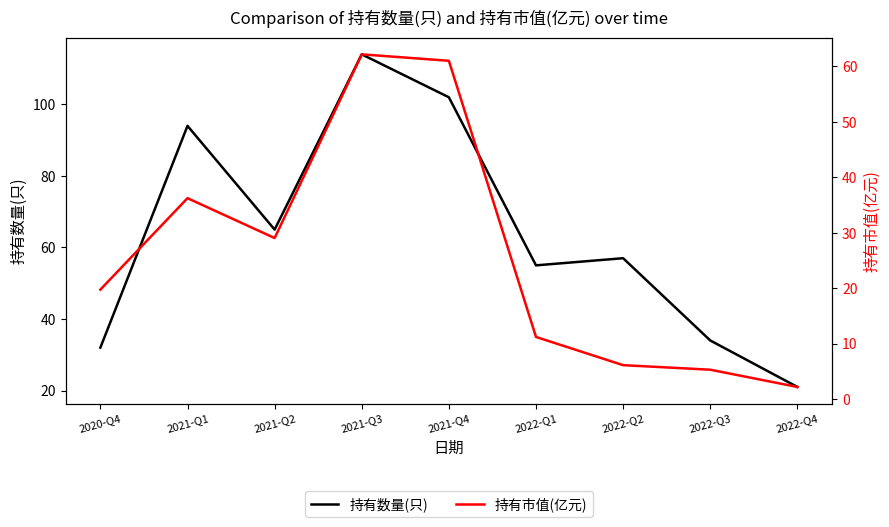

True or false: 持有市值(亿元) and 持有数量(只) intersect in this chart.

False